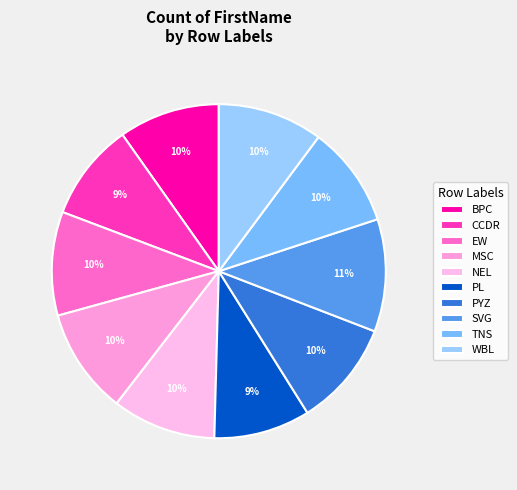

What is the ratio of the value at TNS to the value at SVG?

0.9